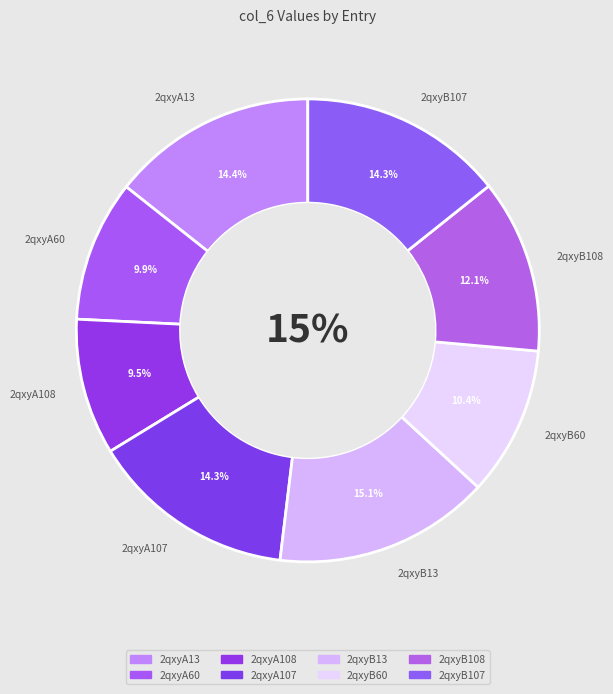

To the nearest percent, what portion does 2qxyA107 represent?

14%